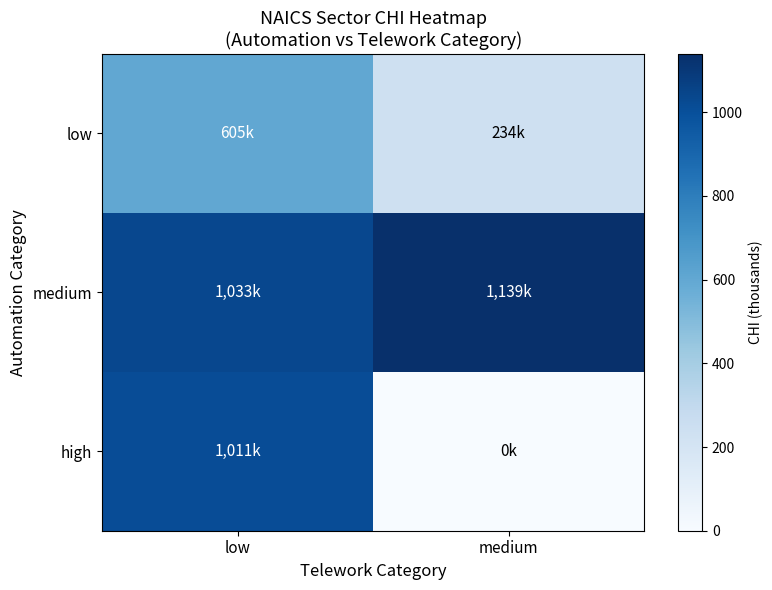

Between low and medium, which is larger?

low